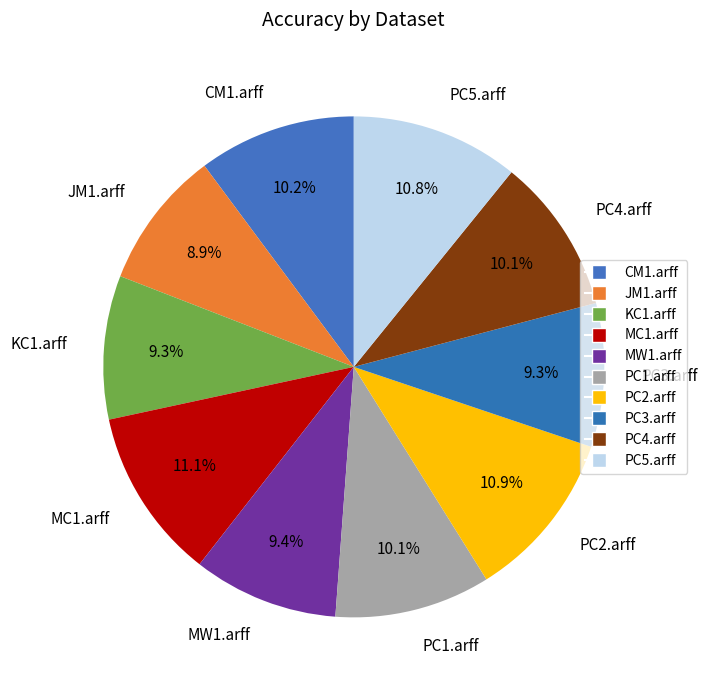

To the nearest percent, what is the difference between the largest and smallest slice percentages?

2%